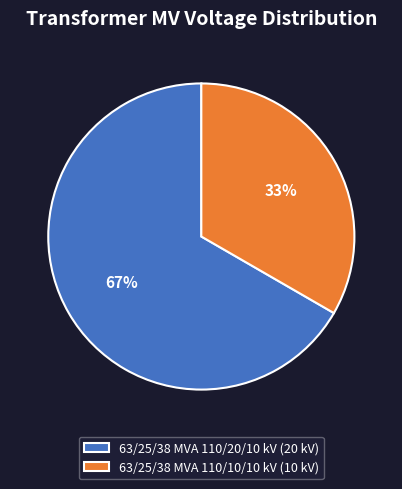

To the nearest percent, what percentage of the pie is 63/25/38 MVA 110/20/10 kV?

67%